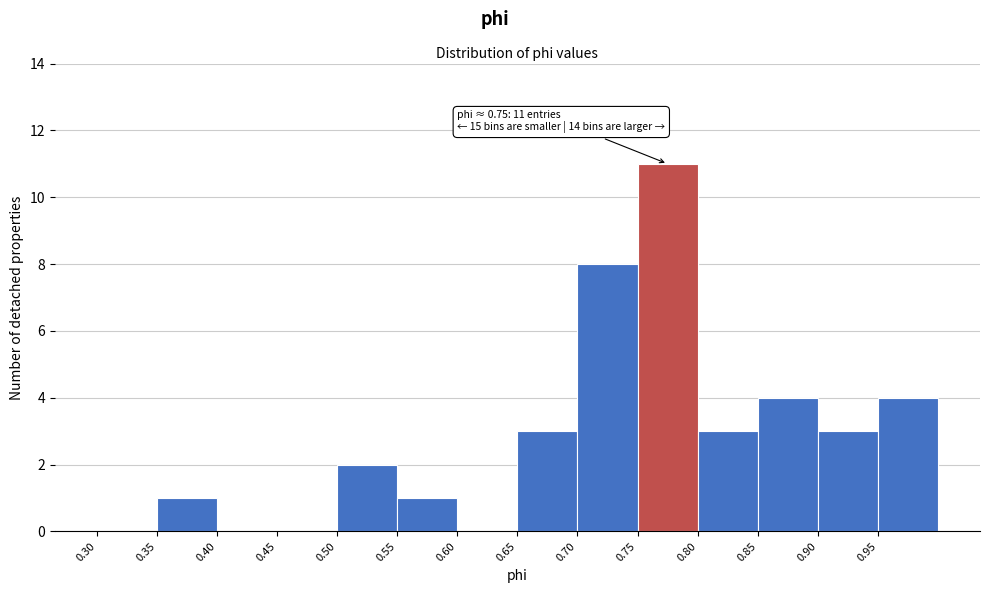

Over which range of the x-axis is the bar tallest?

0.75 to 0.80